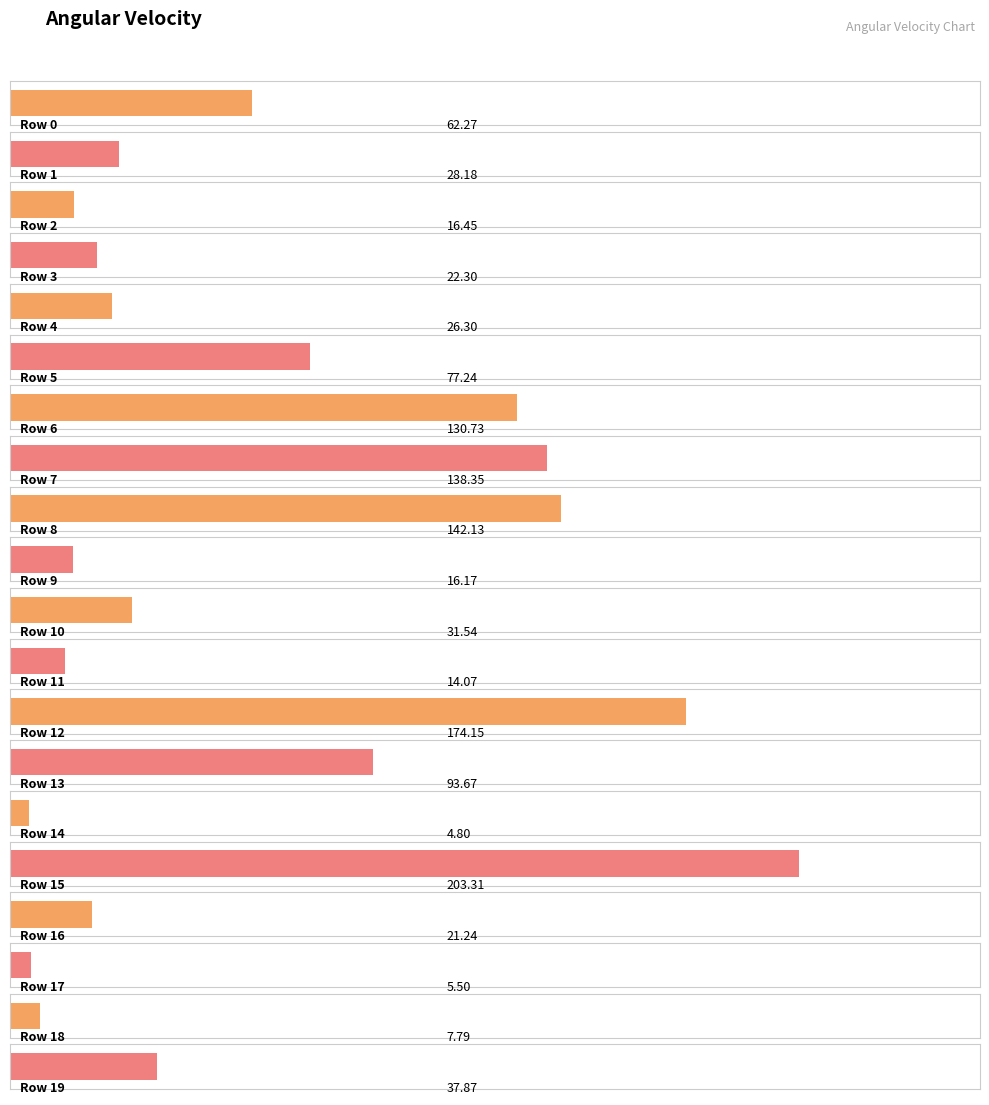

Rank the categories by value from lowest to highest.

14, 17, 18, 11, 9, 2, 16, 3, 4, 1, 10, 19, 0, 5, 13, 6, 7, 8, 12, 15